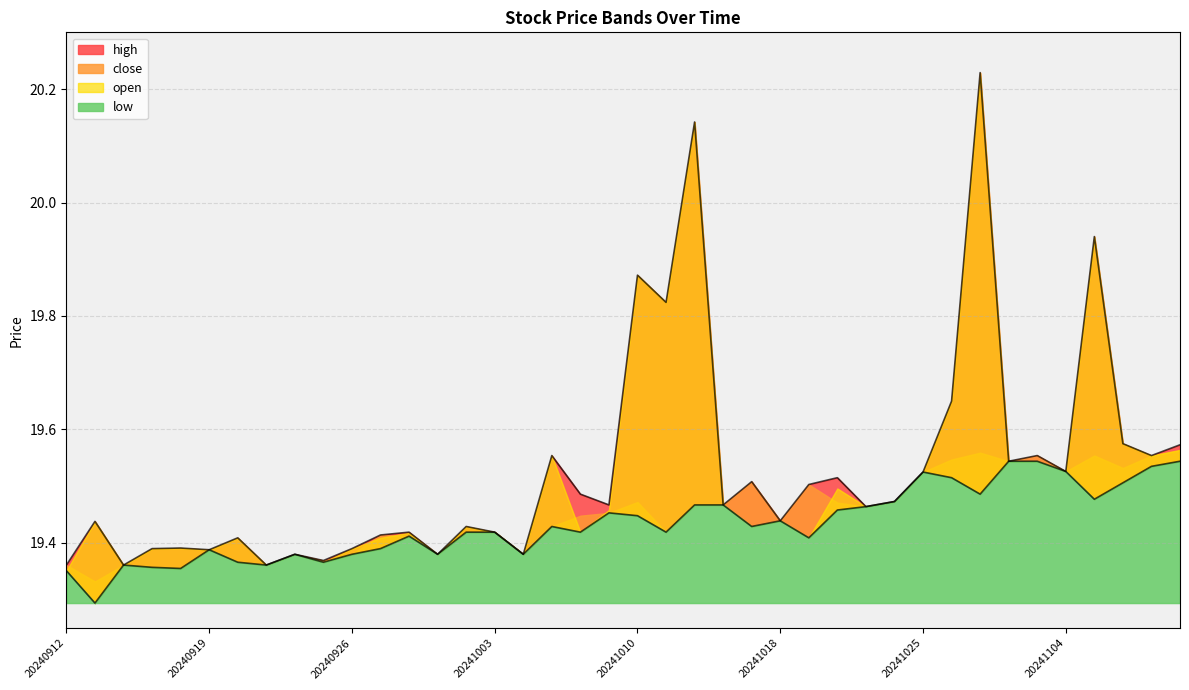

Which series has the largest range (max minus min)?

open